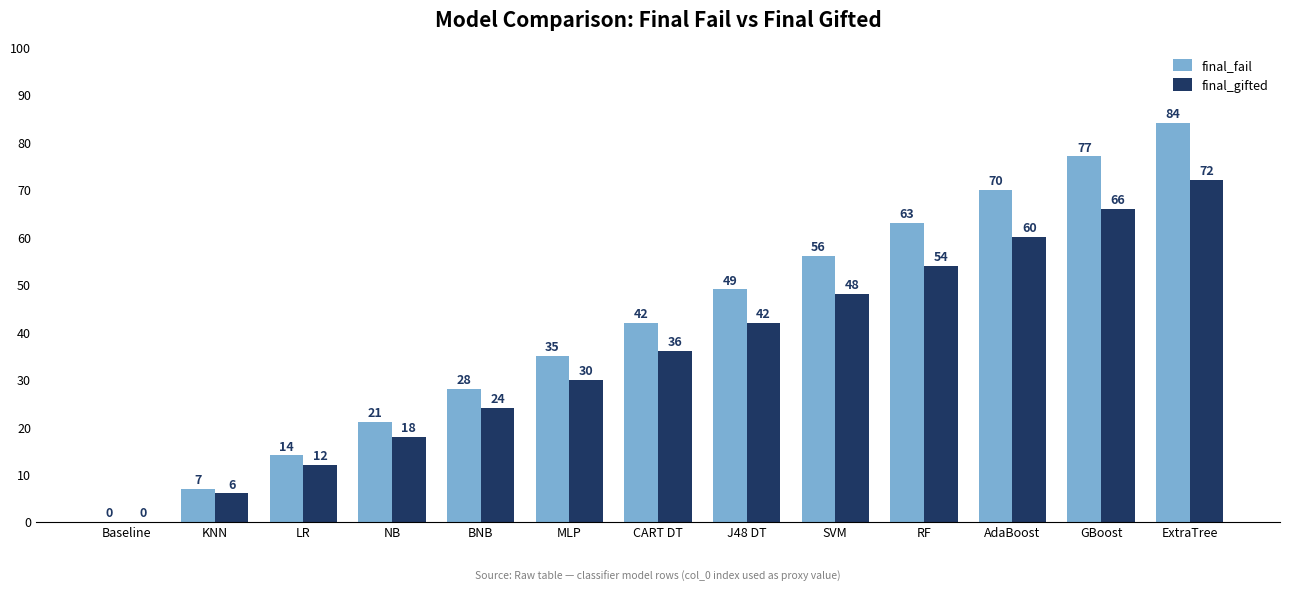

What are all the series names shown in the legend?

final_fail, final_gifted